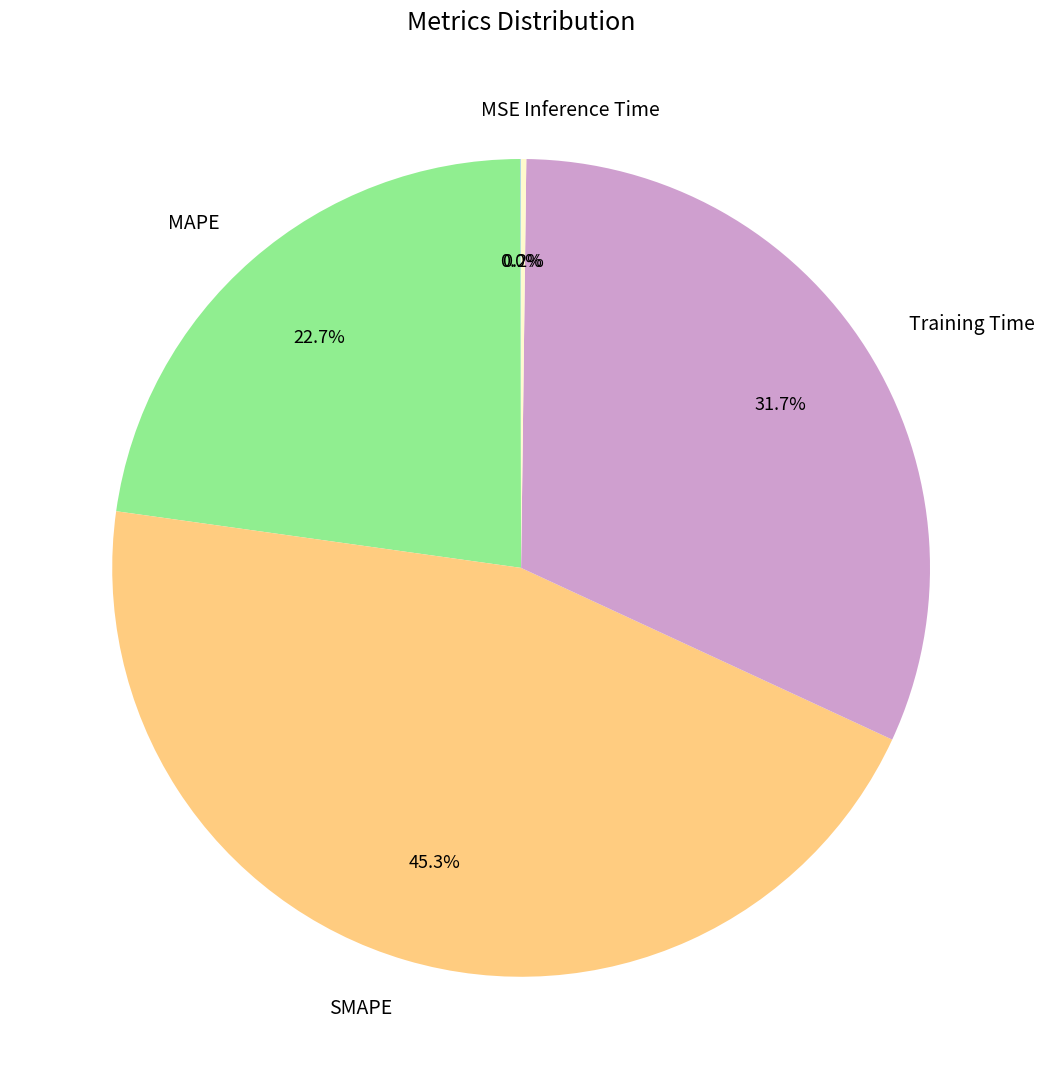

What is the largest slice in the pie chart?

SMAPE